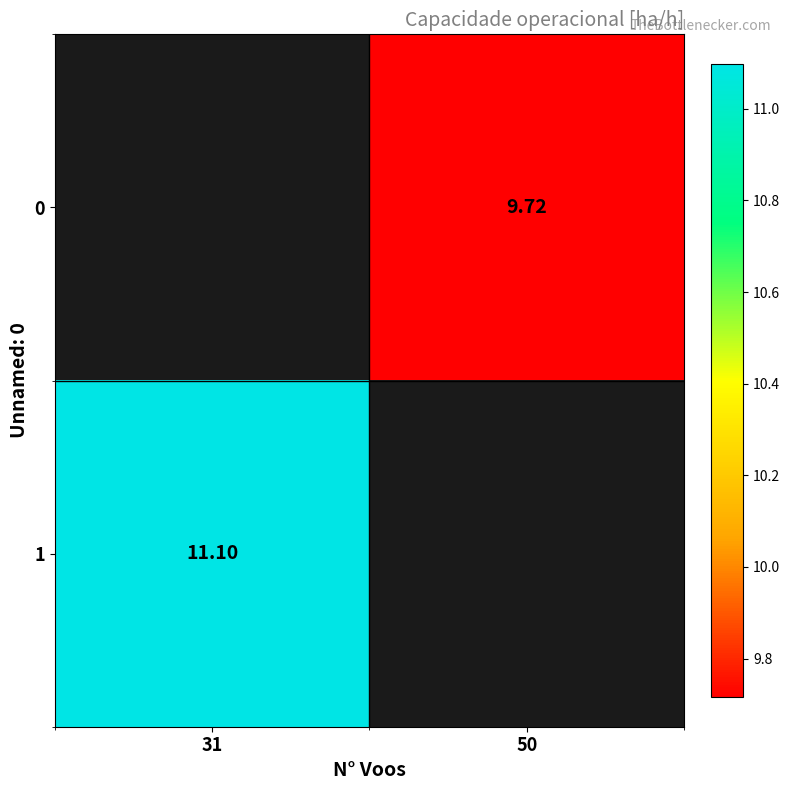

What is the maximum value shown in the chart?

11.1